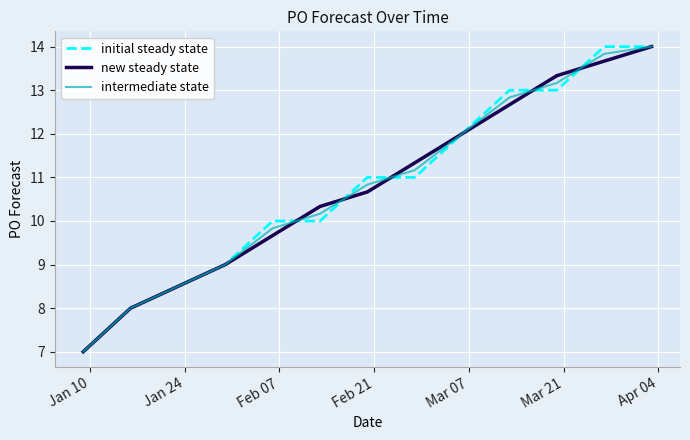

How many lines are shown in the chart?

3